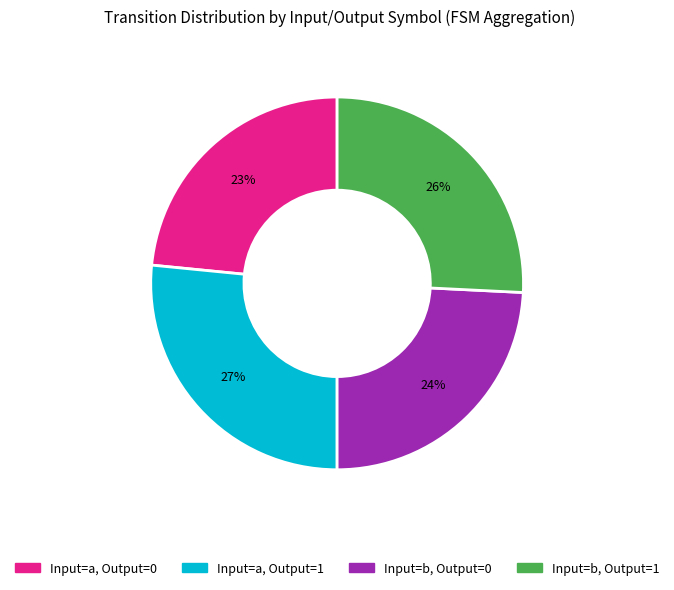

Is there a majority slice in this chart?

No